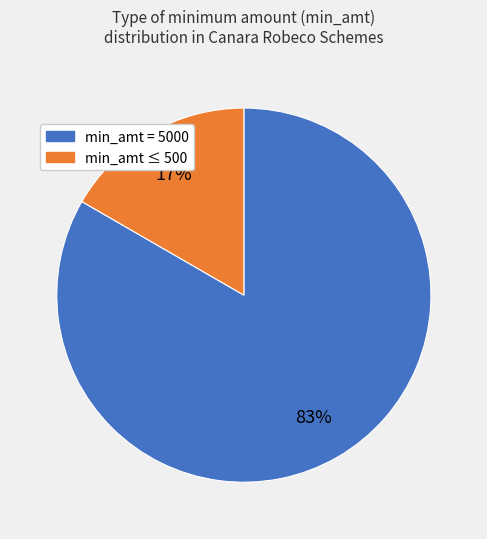

Does any single category account for the majority?

Yes